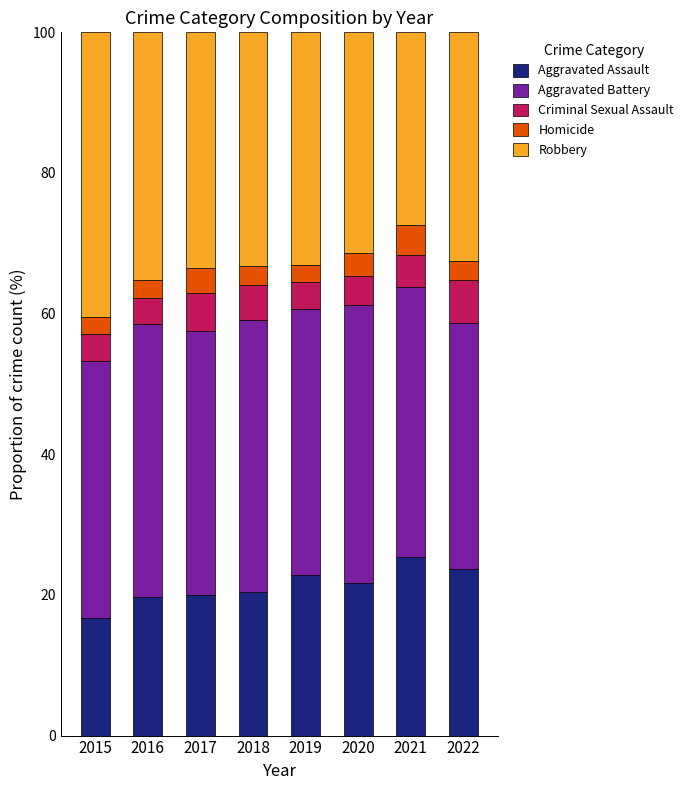

What is the total value across all series at 2018?

100.0